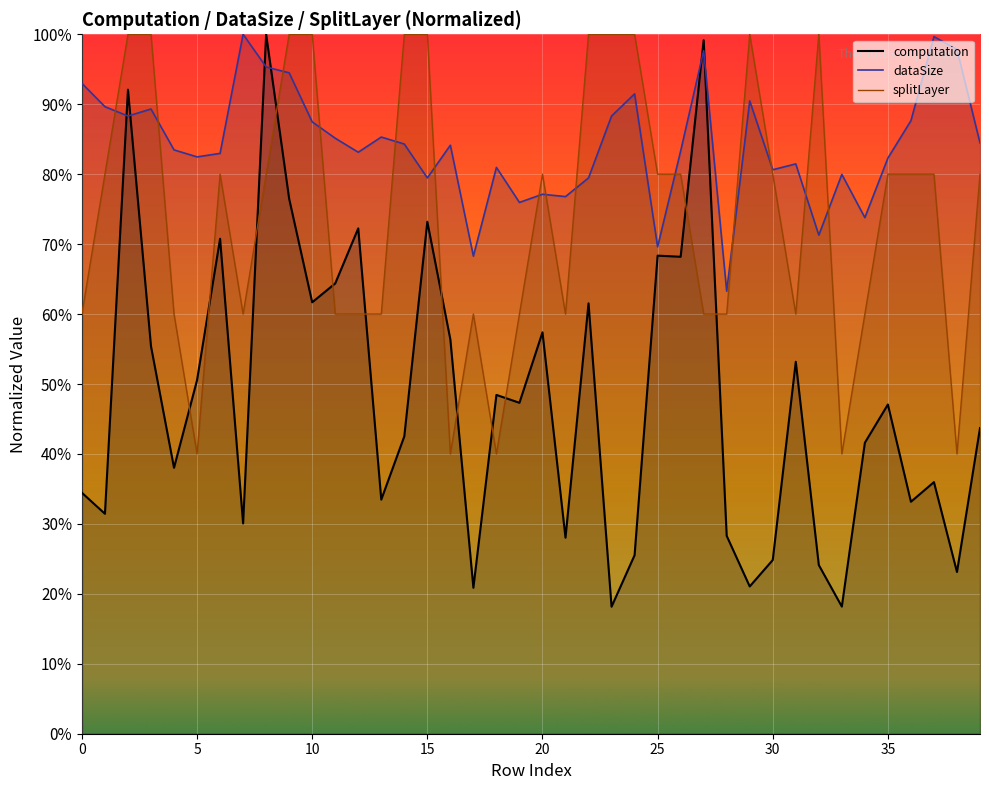

What is the label of the 18th point from the left?

17